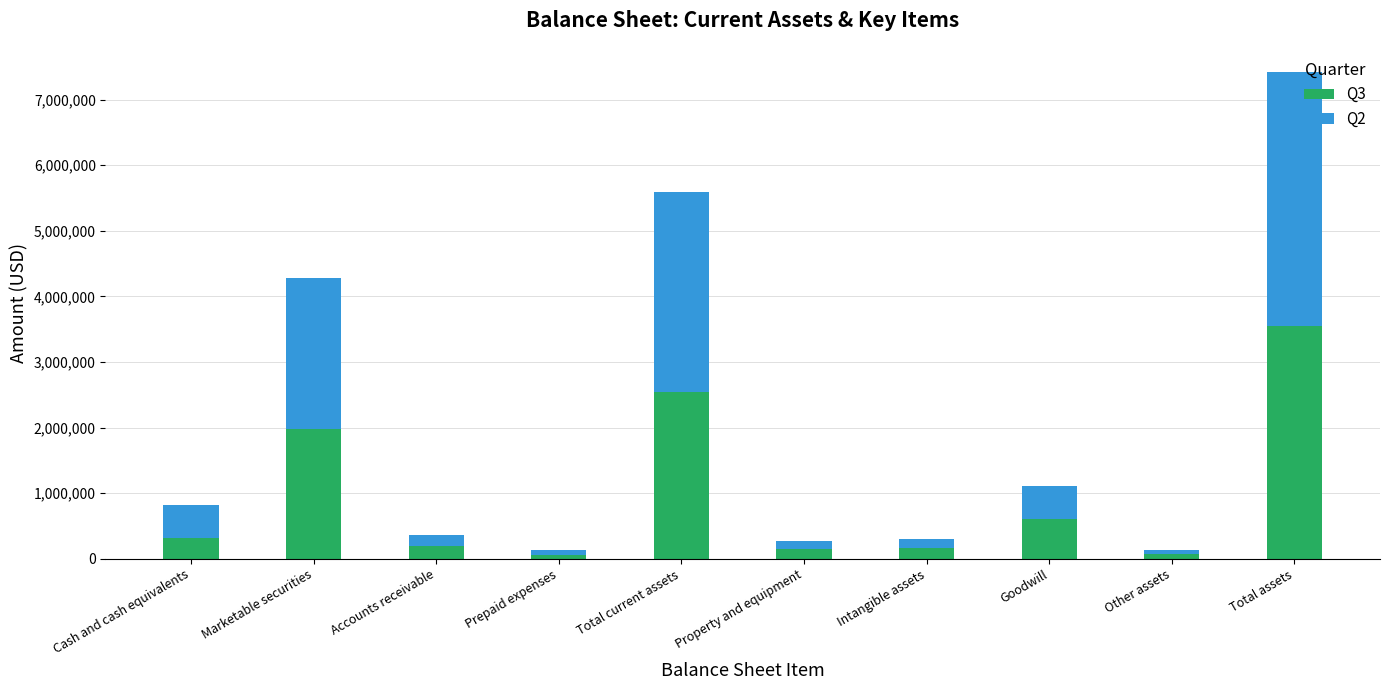

Count the number of categories in the chart.

10